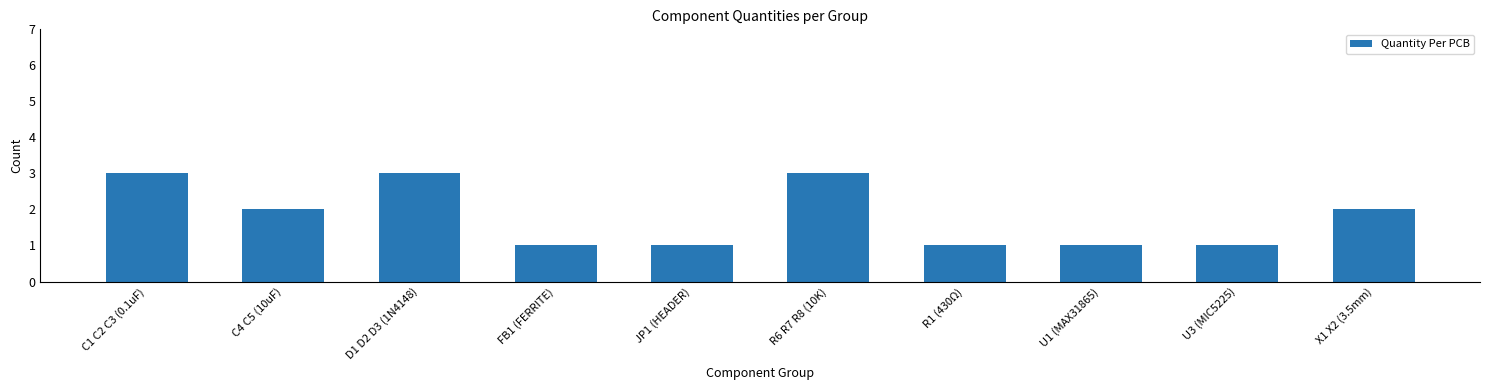

What is the difference between the values at R6 R7 R8 (10K) and X1 X2 (3.5mm)?

1